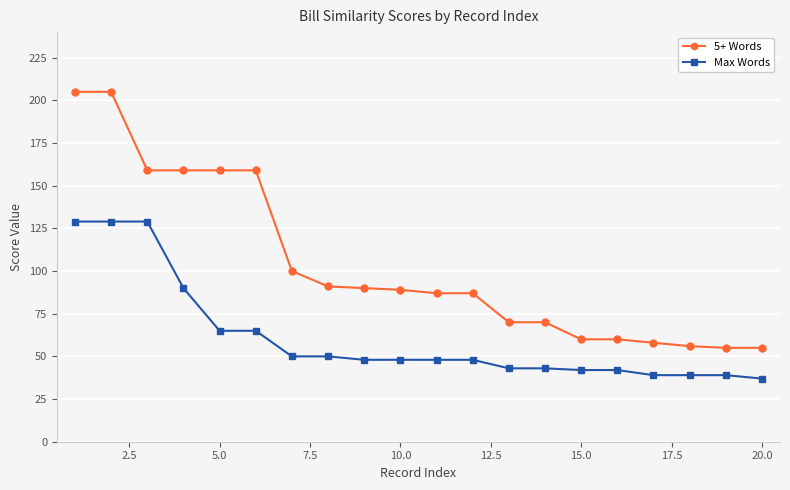

Rank the series by their maximum value, from lowest to highest.

Max Words, 5+ Words